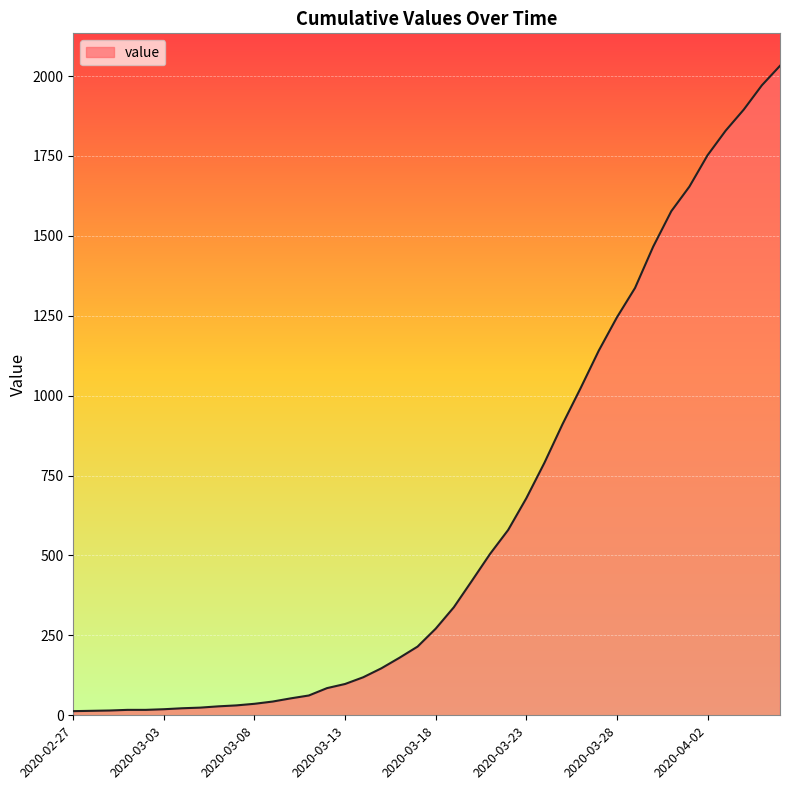

What is the minimum value shown in the chart?

13